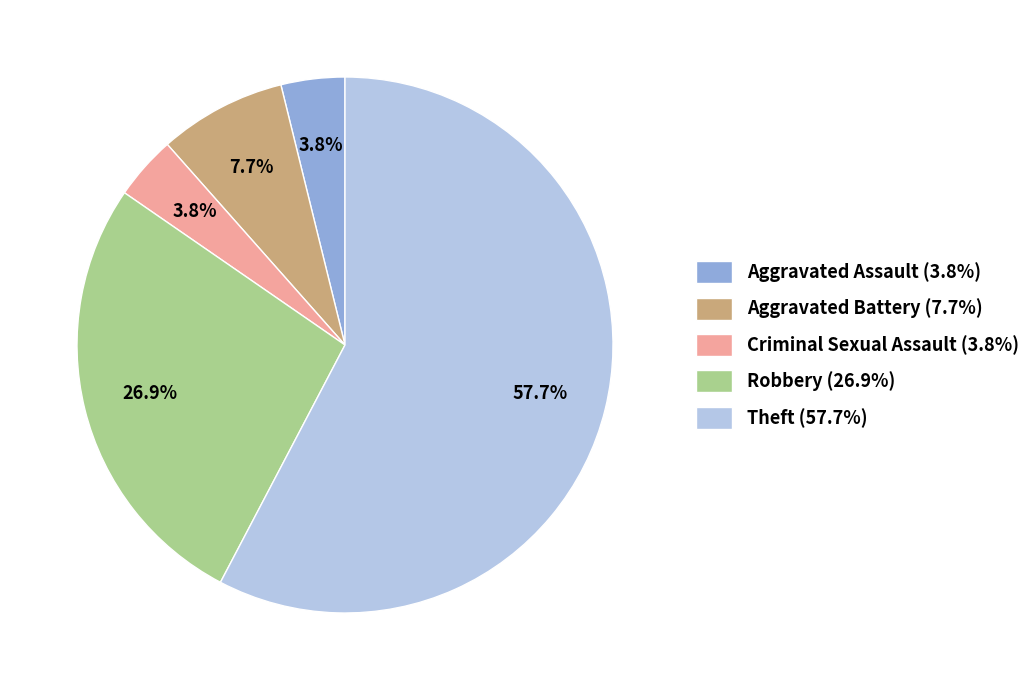

The Robbery slice represents 41% of the pie. True or false?

False